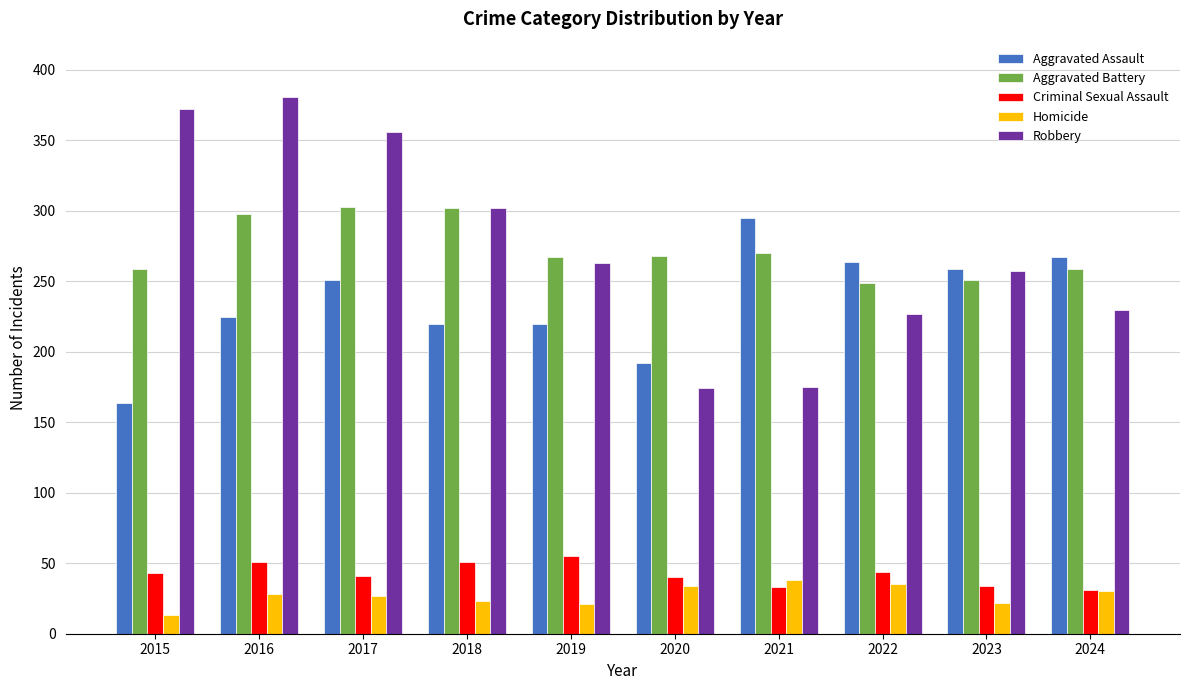

At 2016, list the series in order from smallest to largest.

Homicide, Criminal Sexual Assault, Aggravated Assault, Aggravated Battery, Robbery